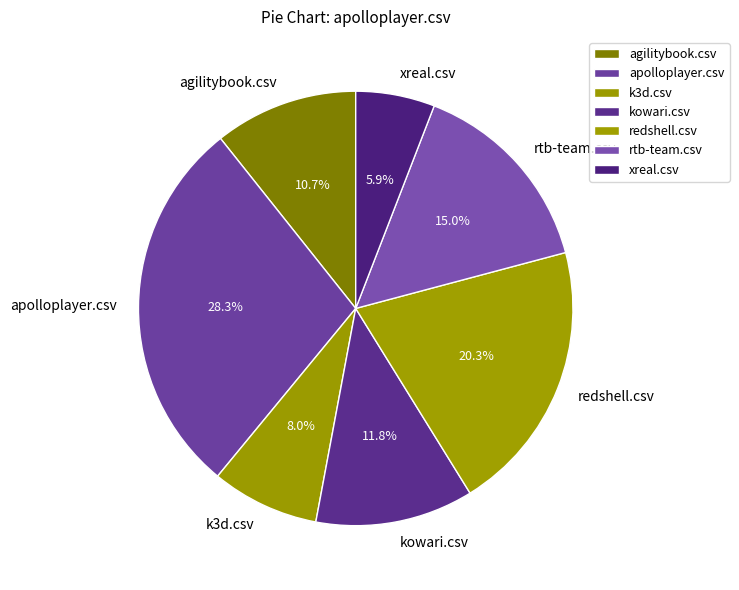

What percentage is the xreal.csv slice, to the nearest percent?

6%